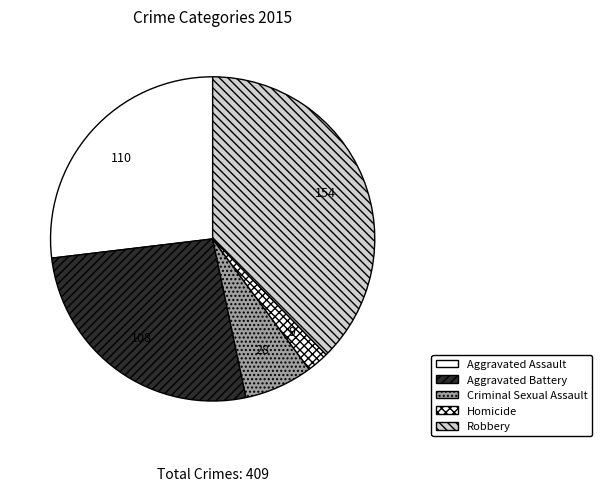

How many slices are in this pie chart?

5